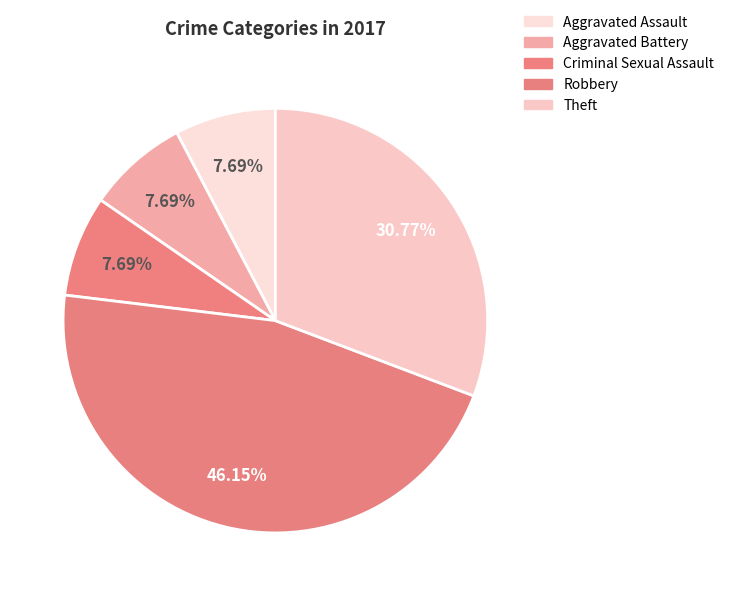

Which has a higher value, Aggravated Battery or Aggravated Assault?

Aggravated Battery